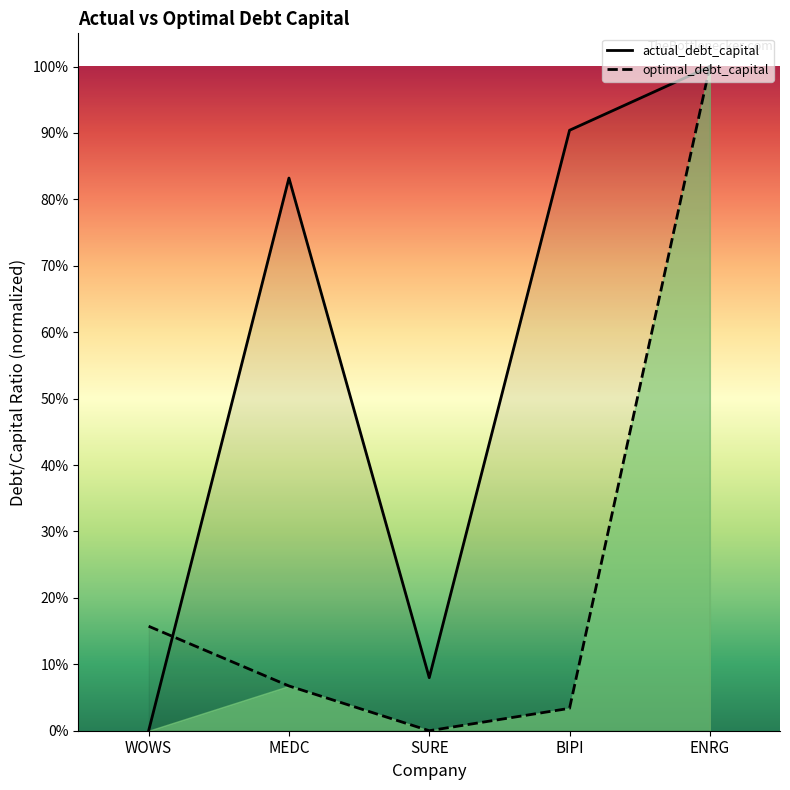

Which series has the largest total across all categories?

actual_debt_capital